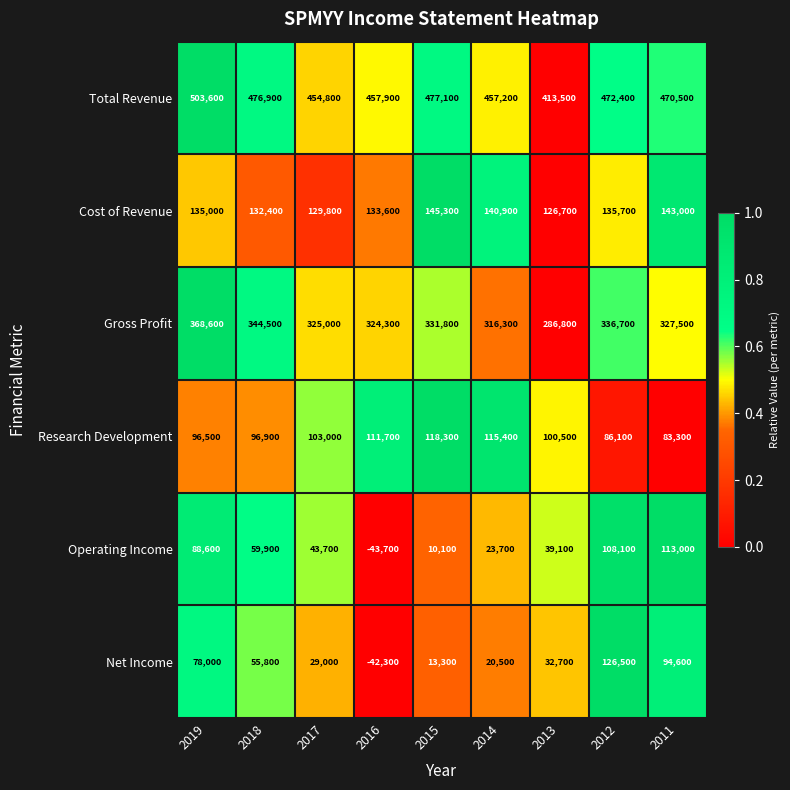

What is the difference between the maximum and minimum values in the Gross Profit series?

81800